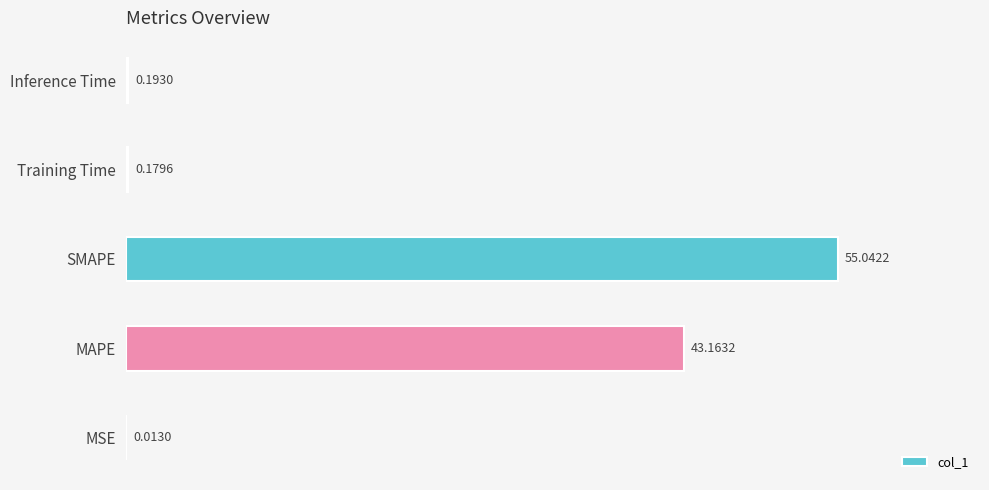

What is the change in value from MSE to SMAPE?

+55.0